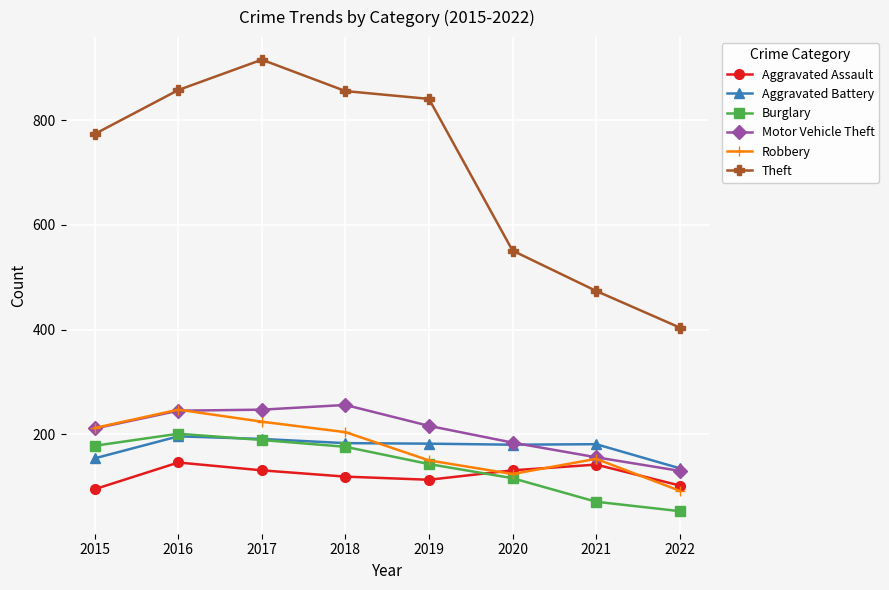

In Aggravated Battery, how many points are lower than both neighbors (excluding endpoints)?

1